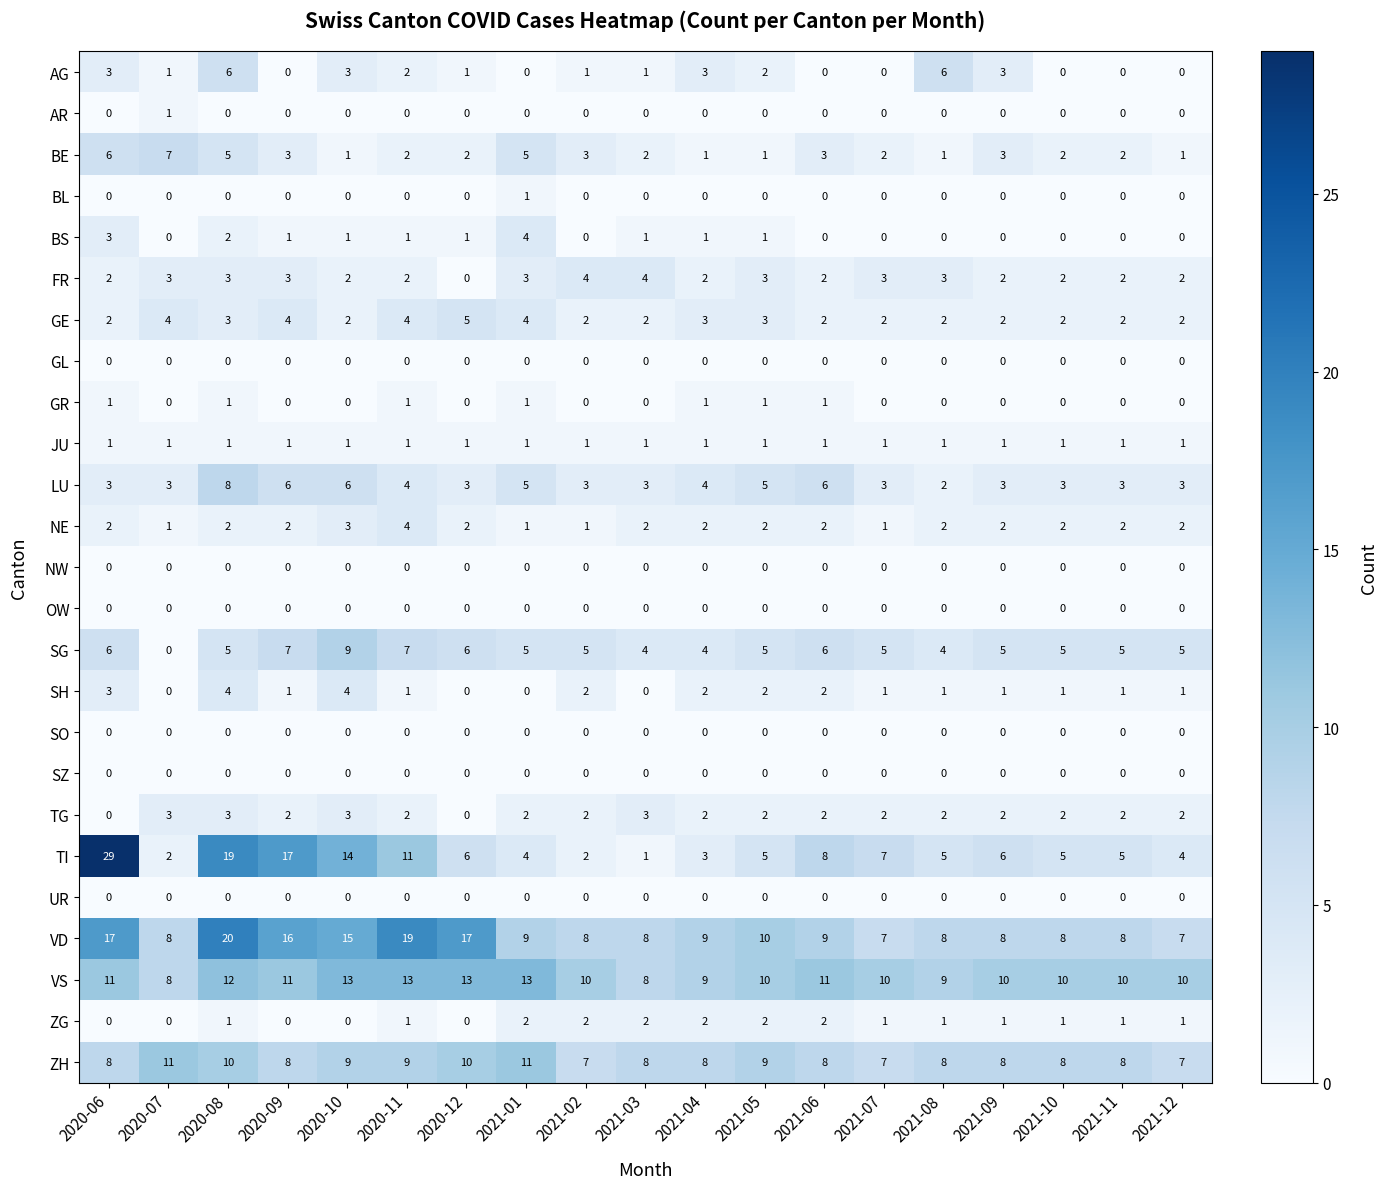

At how many categories does at least one series exceed 1?

19